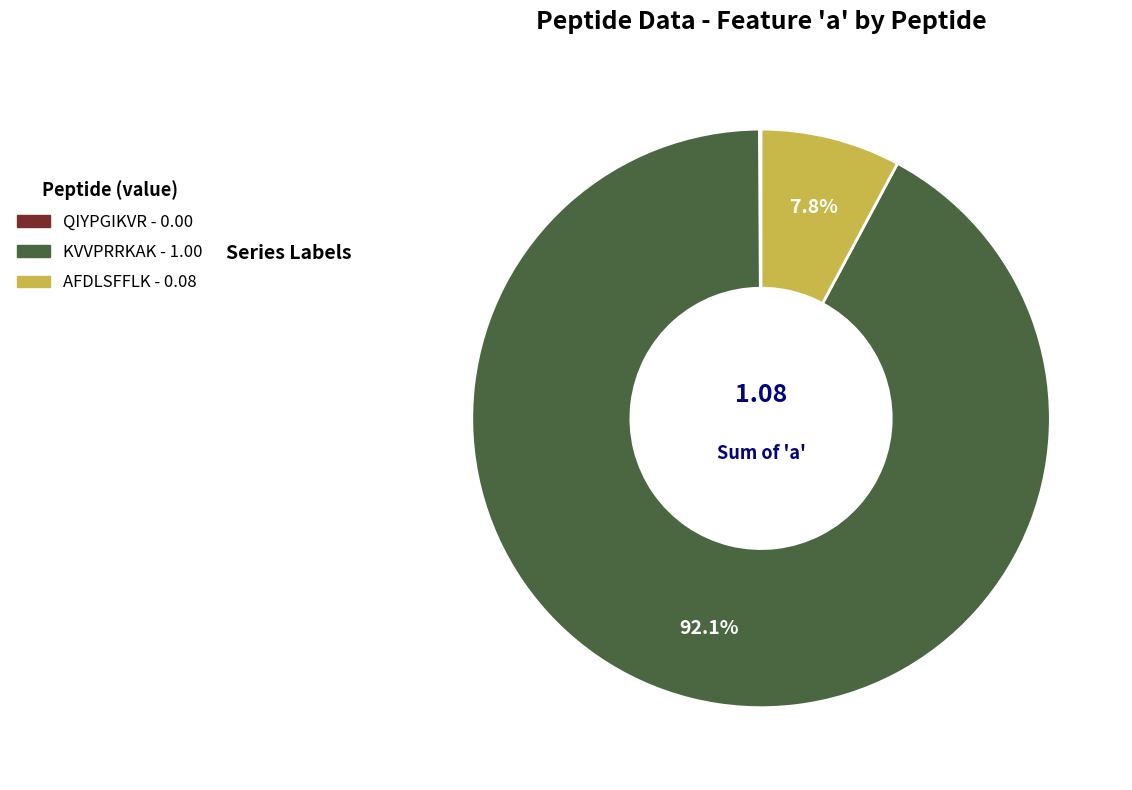

What is the largest slice in the pie chart?

KVVPRRKAK